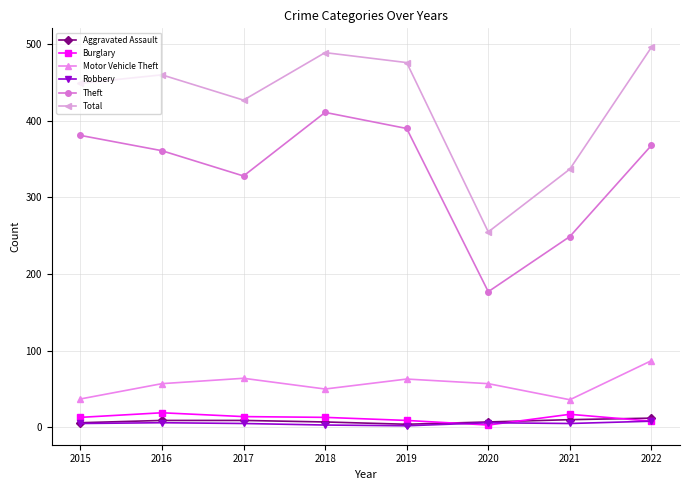

What is the total value across all series at 2015?

891